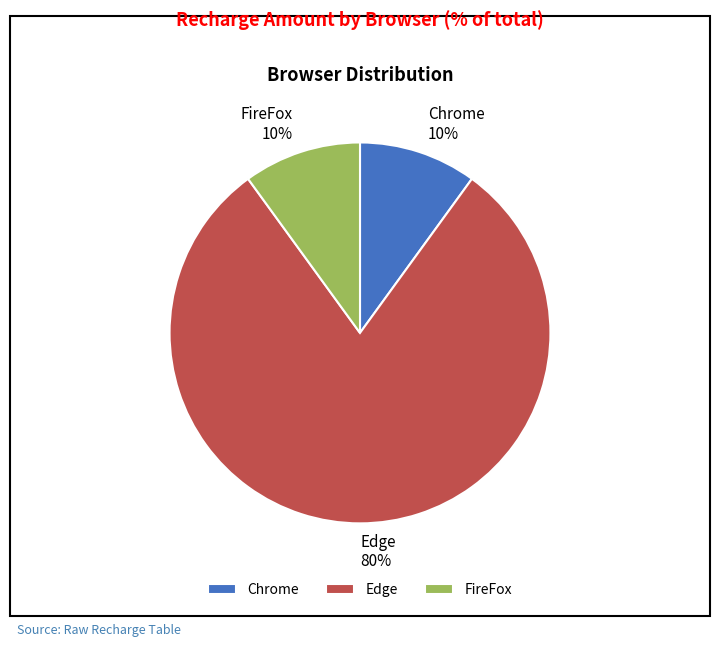

What is the largest slice in the pie chart?

Edge